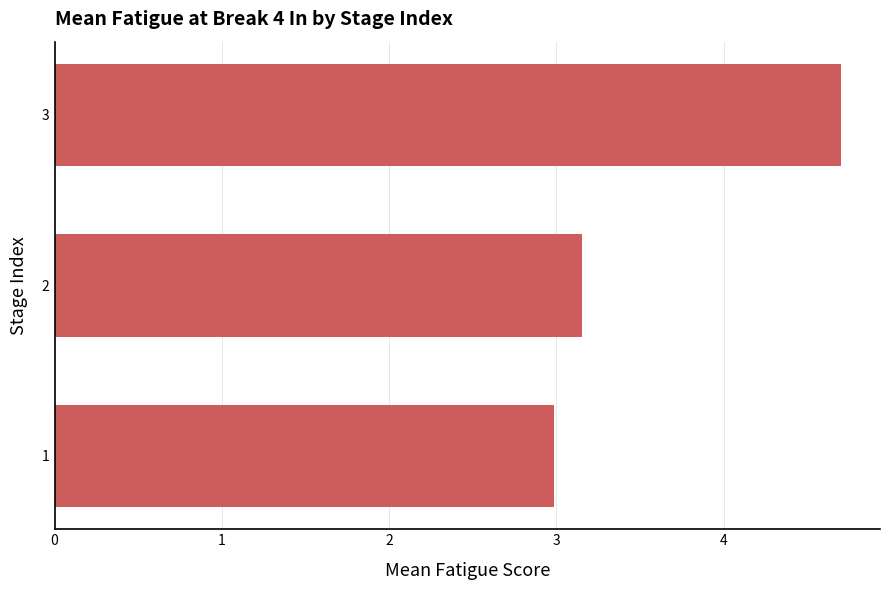

Count the number of data series in this chart.

1